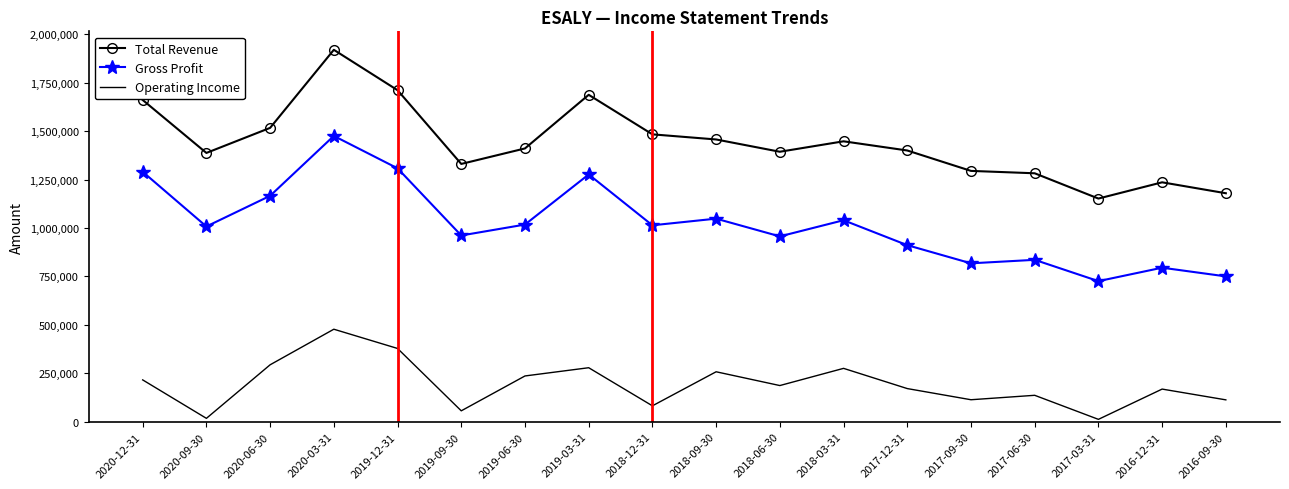

What is the total value across all series at 2017-09-30?

2226400